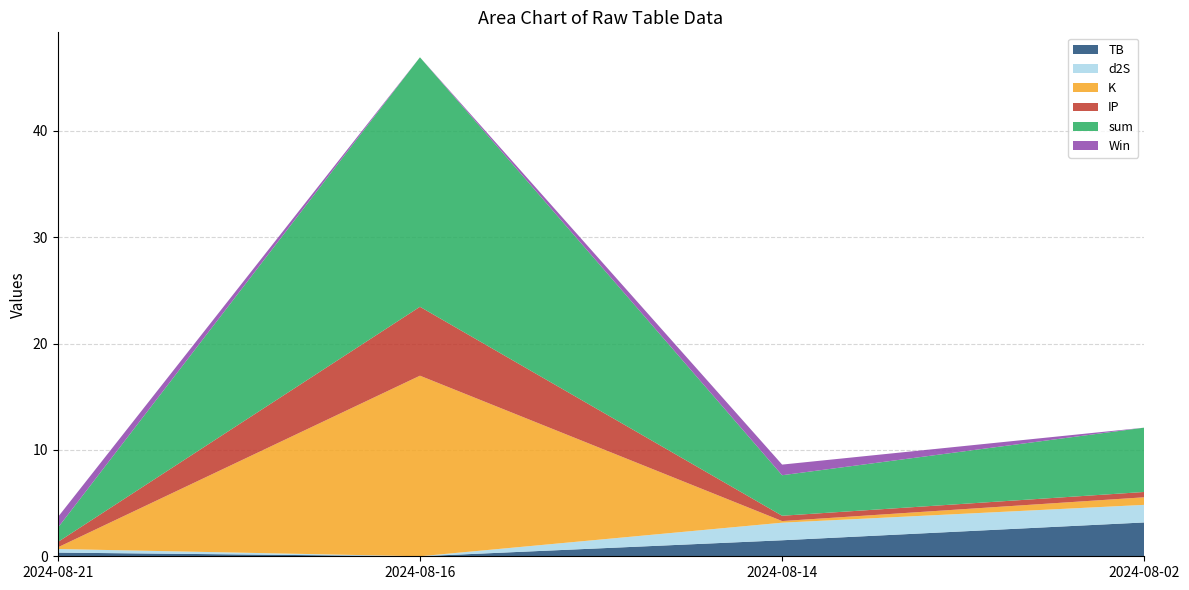

Reading left to right, what are all the values shown in this chart?

TB: 0.3	0.0	1.5	3.2
d2S: 0.3	0.0	1.7	1.7
K: 0.2	17.0	0.2	0.7
IP: 0.5	6.5	0.5	0.5
sum: 1.3	23.5	3.8	6.0
Win: 1.0	0.0	1.0	0.0